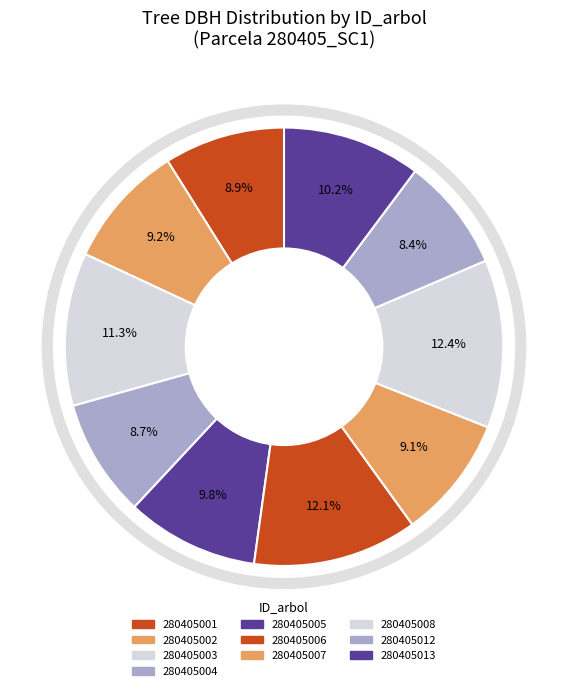

How many segments does this pie chart have?

10